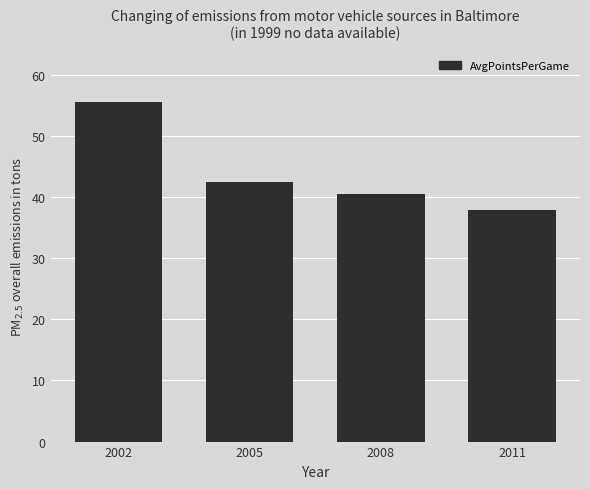

How many bars are there in total?

4